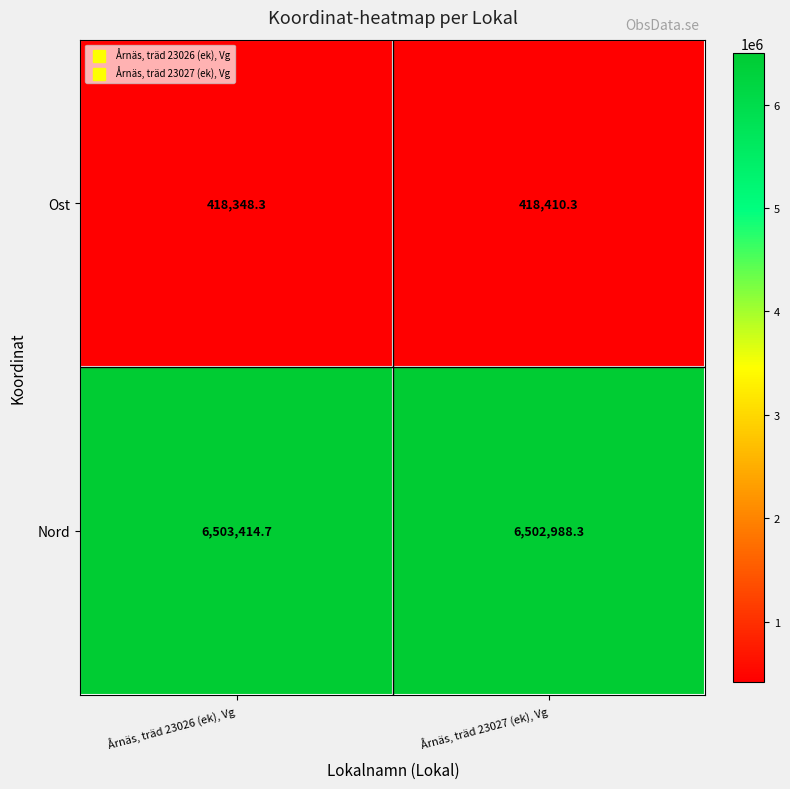

What is the difference between the Nord values at Årnäs, träd 23026 (ek), Vg and Årnäs, träd 23027 (ek), Vg?

426.4